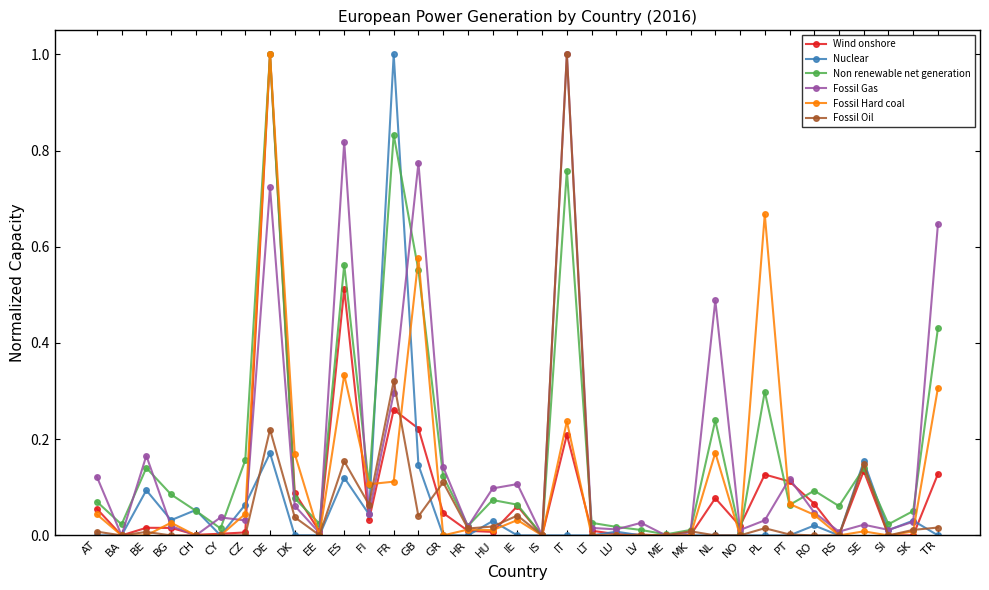

Count the number of categories in the chart.

35